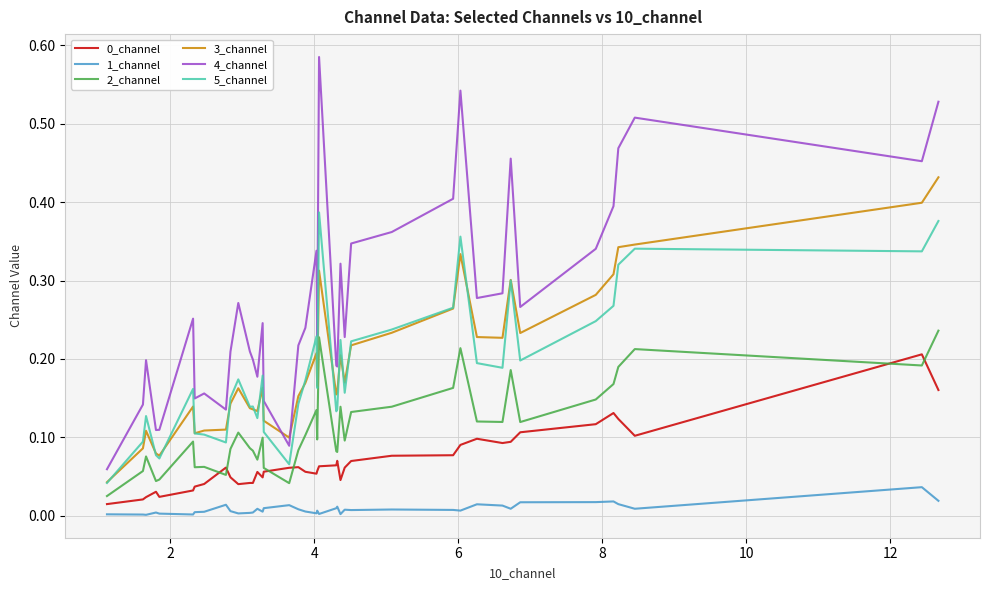

Which series has the largest total across all categories?

4_channel